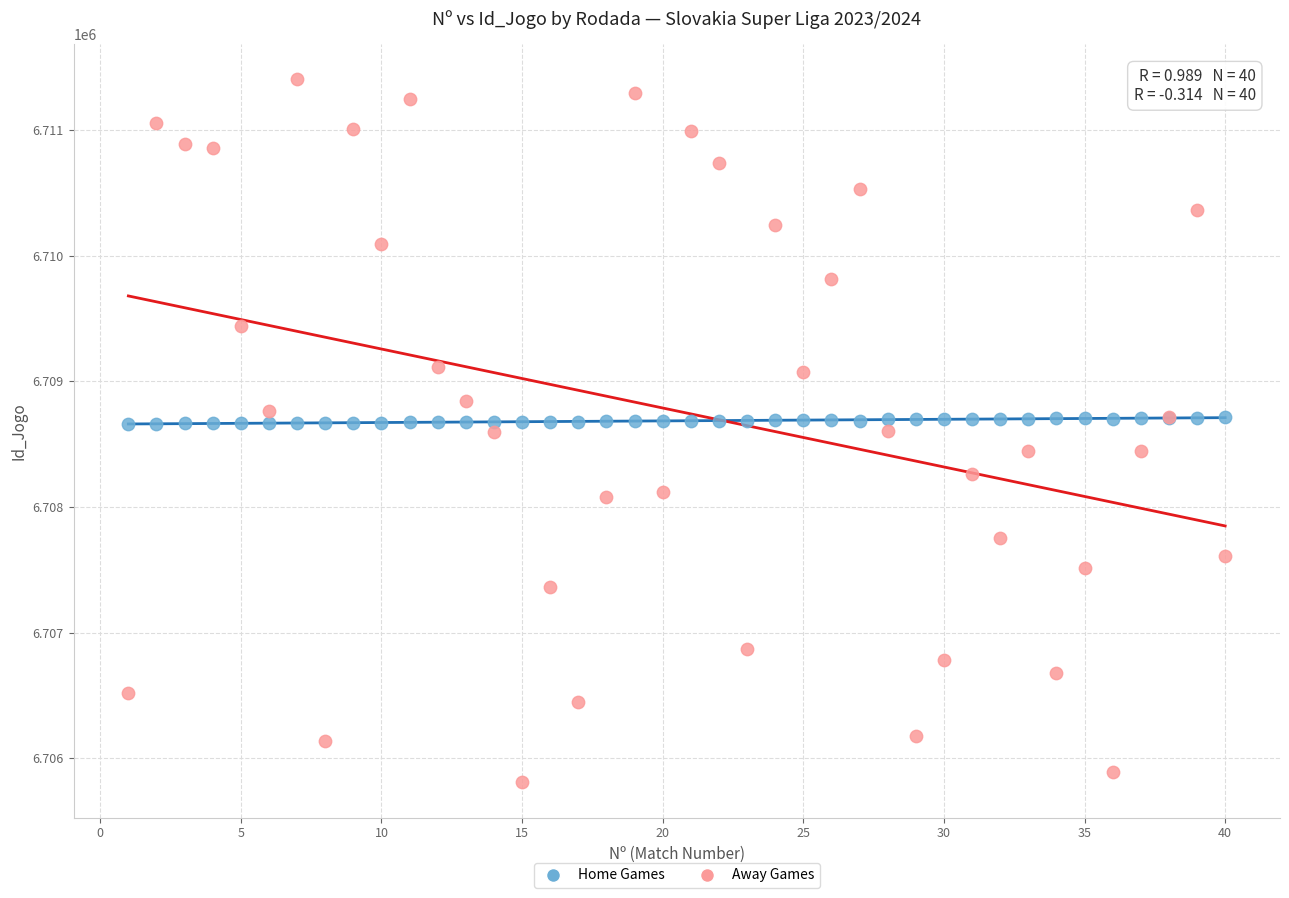

Which series has the largest Y range (max minus min)?

Away Games